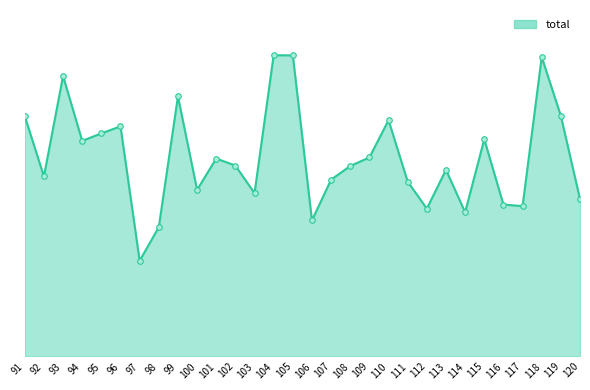

What is the smallest value displayed?

194